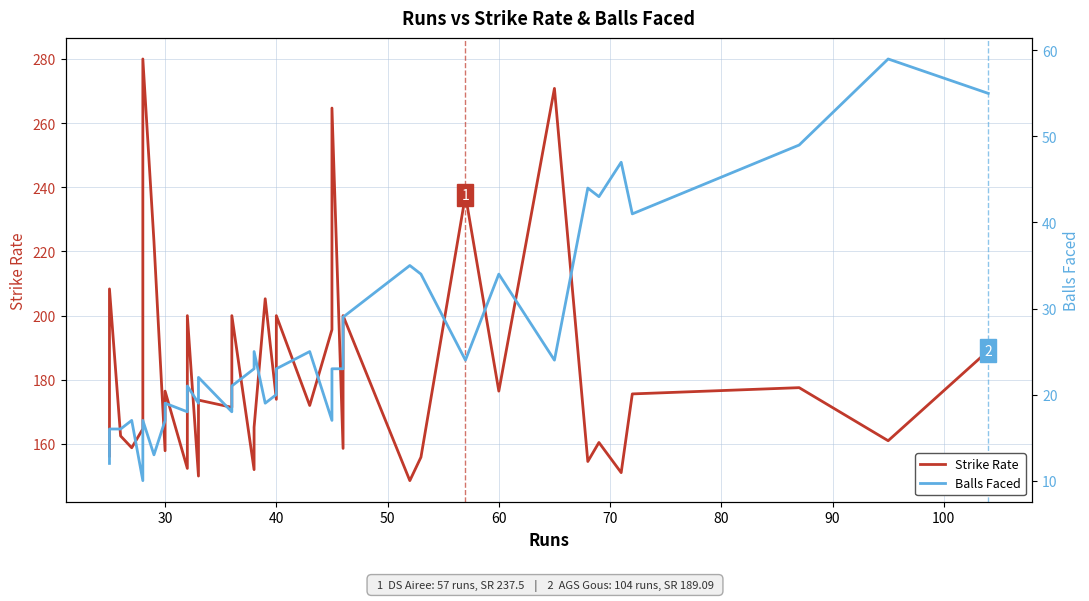

True or false: Balls Faced and Strike Rate intersect in this chart.

False